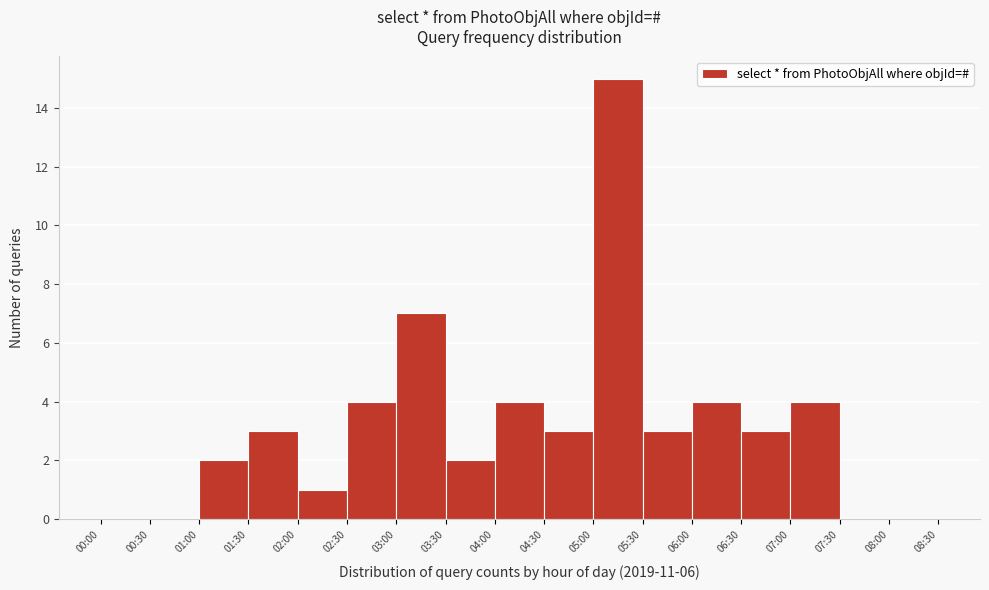

Reading left to right, transcribe all the data shown in this chart.

00:00=0	00:30=0	01:00=2	01:30=3	02:00=1	02:30=4	03:00=7	03:30=2	04:00=4	04:30=3	05:00=15	05:30=3	06:00=4	06:30=3	07:00=4	07:30=0	08:00=0